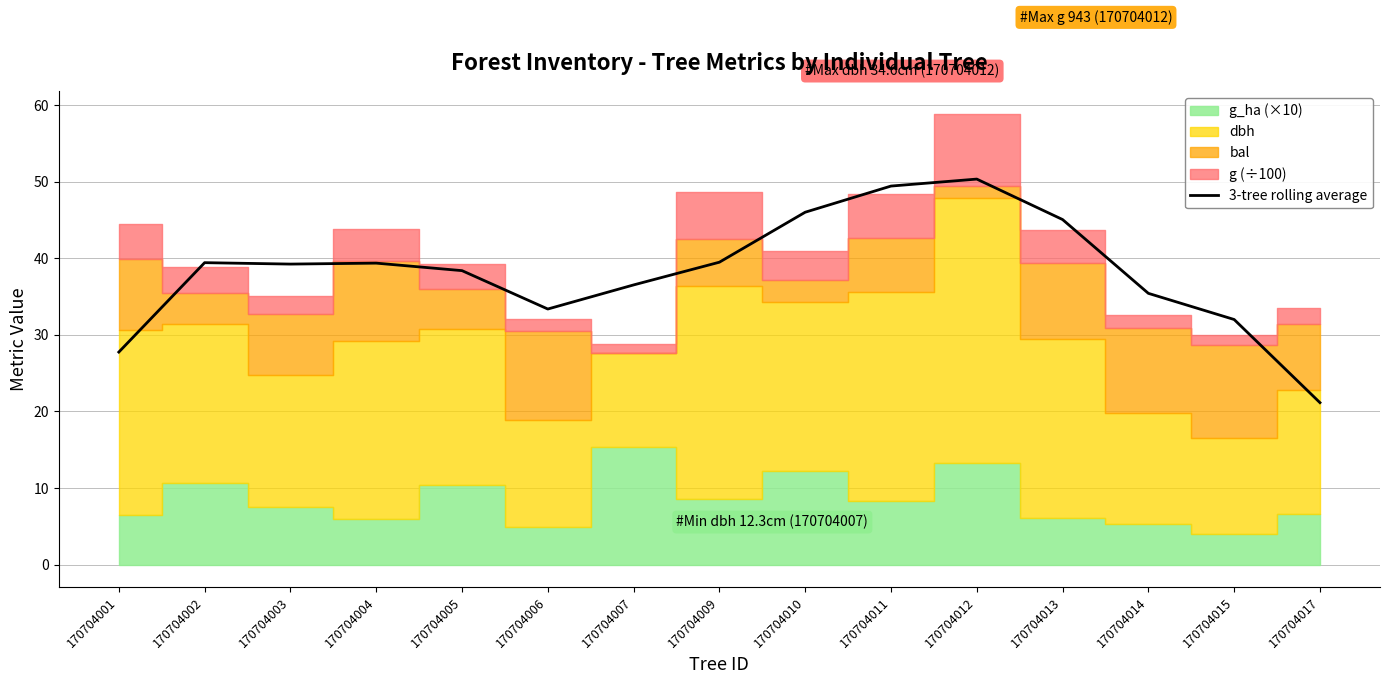

Reading left to right, transcribe all the data shown in this chart.

27.8	39.4	39.3	39.4	38.4	33.4	36.5	39.5	46.0	49.4	50.4	45.1	35.4	32.0	21.2